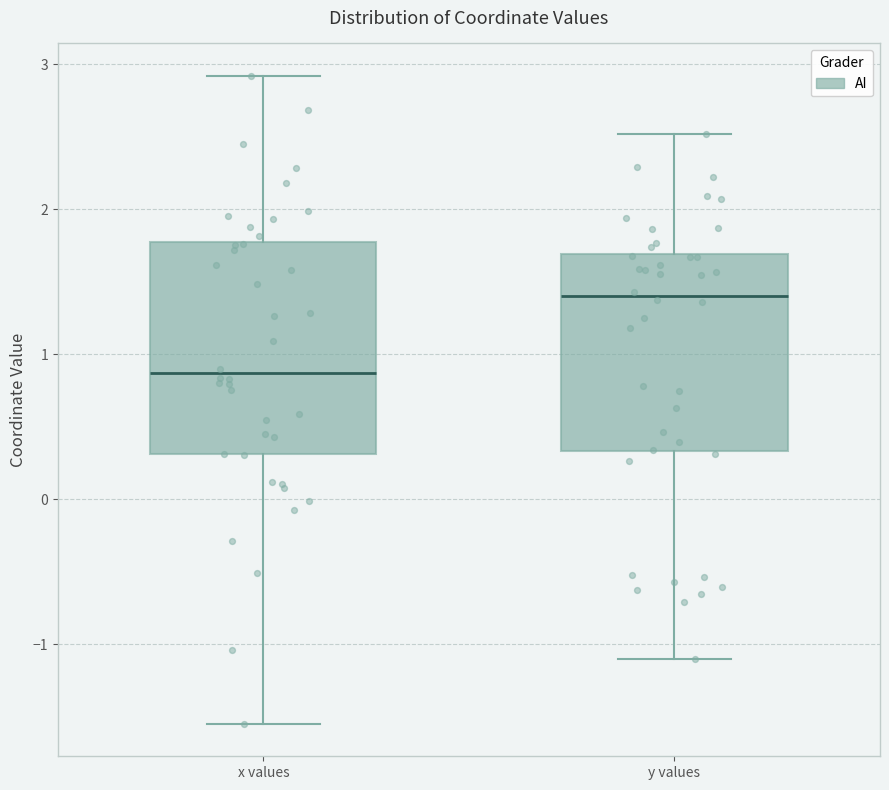

Which box is the tallest, from its lower edge to its upper edge?

x values